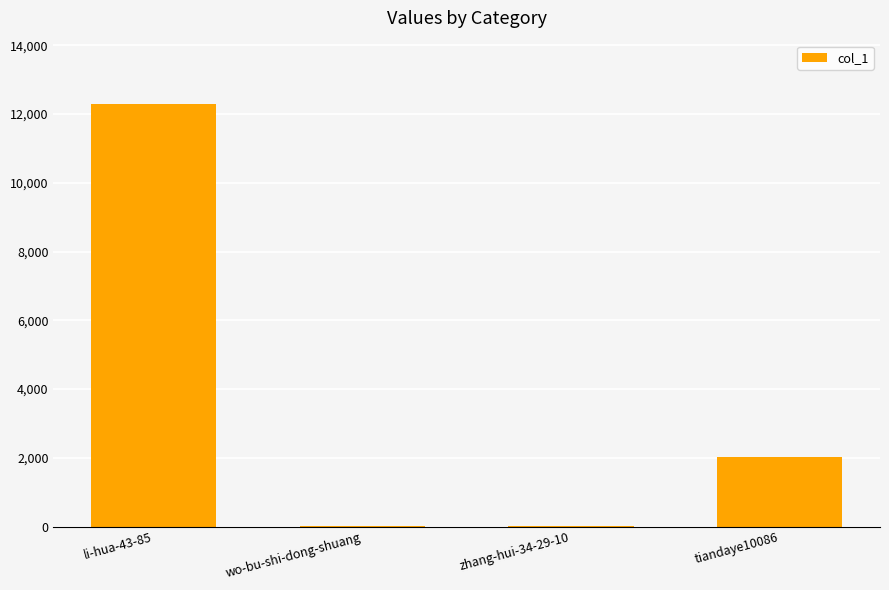

What is the sum of all values?

14326